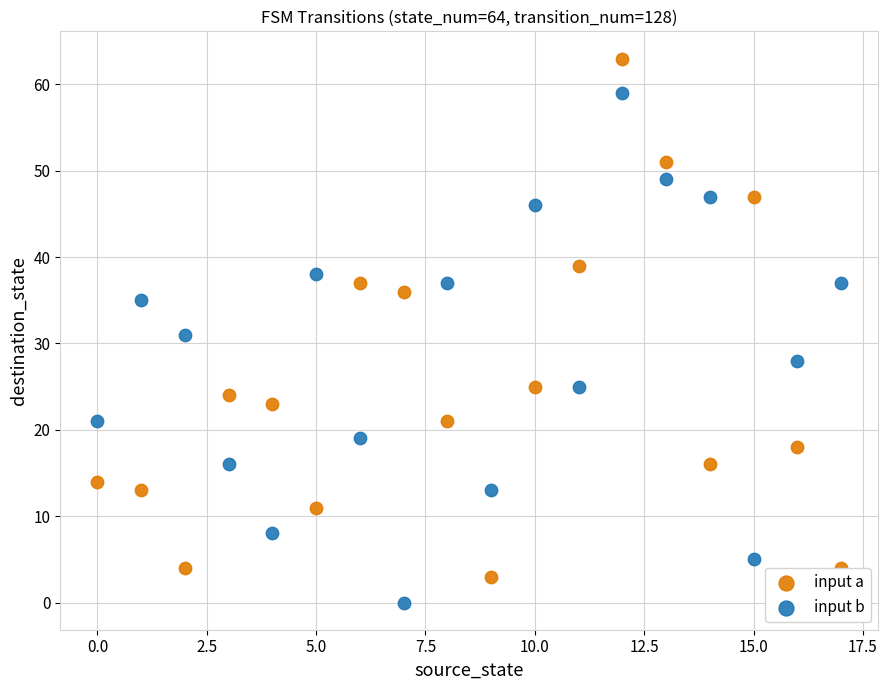

Across all data points, what is the range of Y values (max minus min)?

63